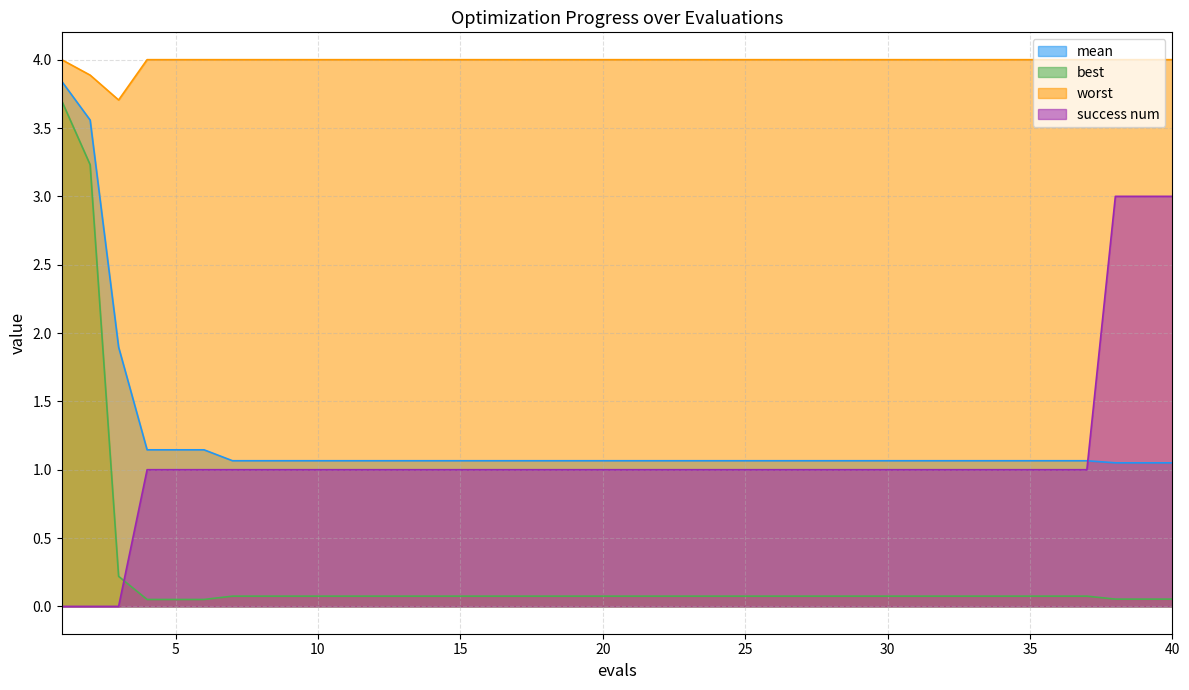

At which category does the chart reach its peak across all series?

1